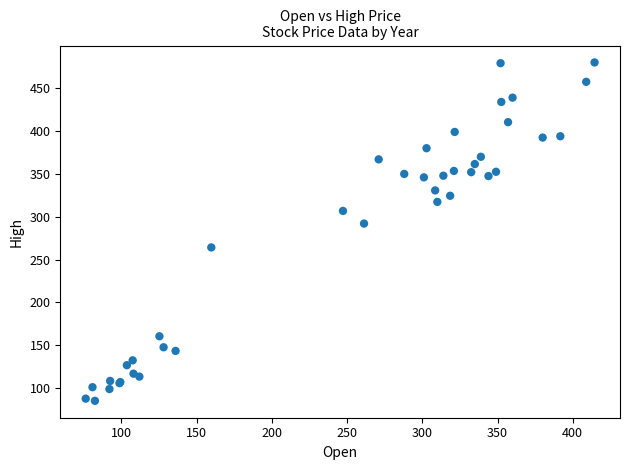

What Y value in the scatter plot is closest to 282?

292.1